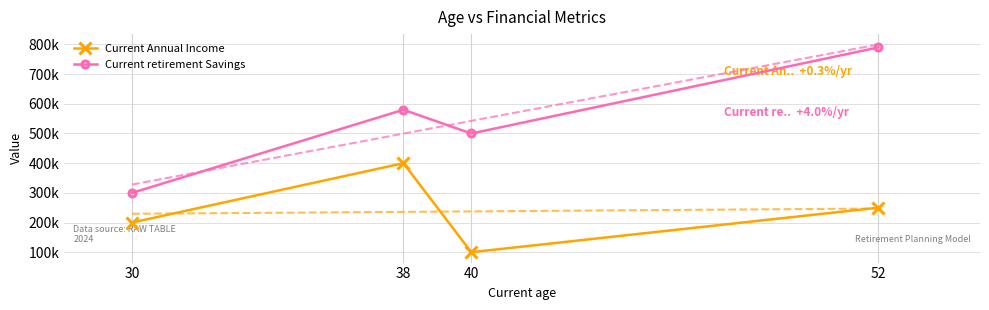

How many data points does each series have?

4